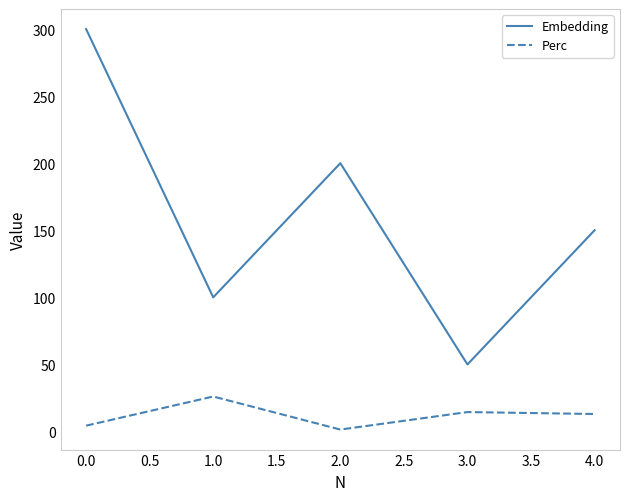

What is the difference between the maximum and minimum values in the Perc series?

24.6